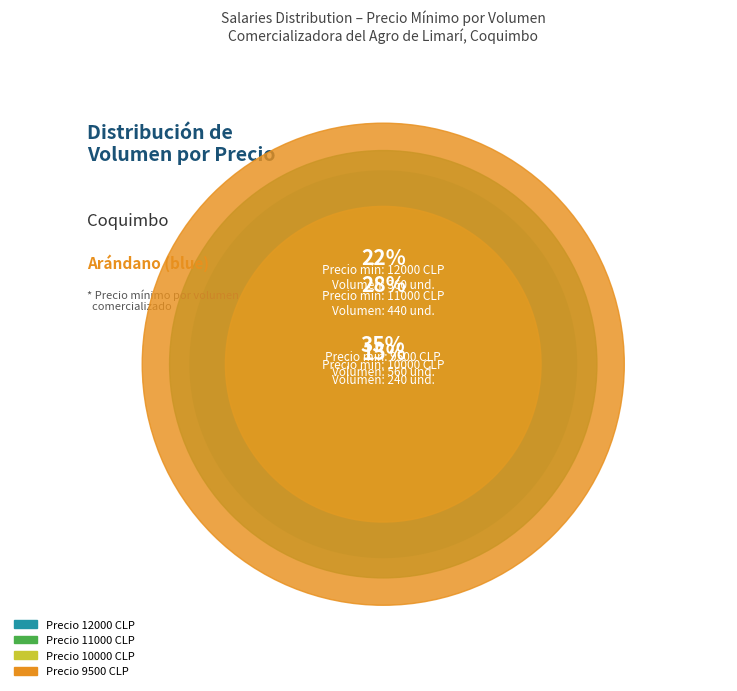

The 400 slice represents 20% of the pie. True or false?

False